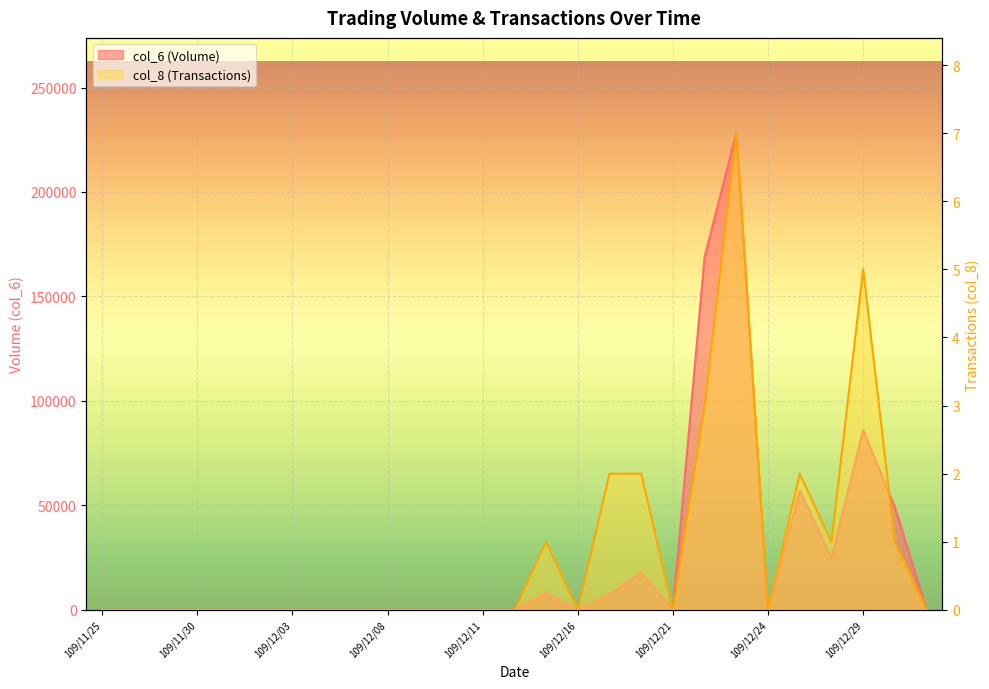

Rank the series at 109/11/26 from lowest to highest value.

col_6, col_8